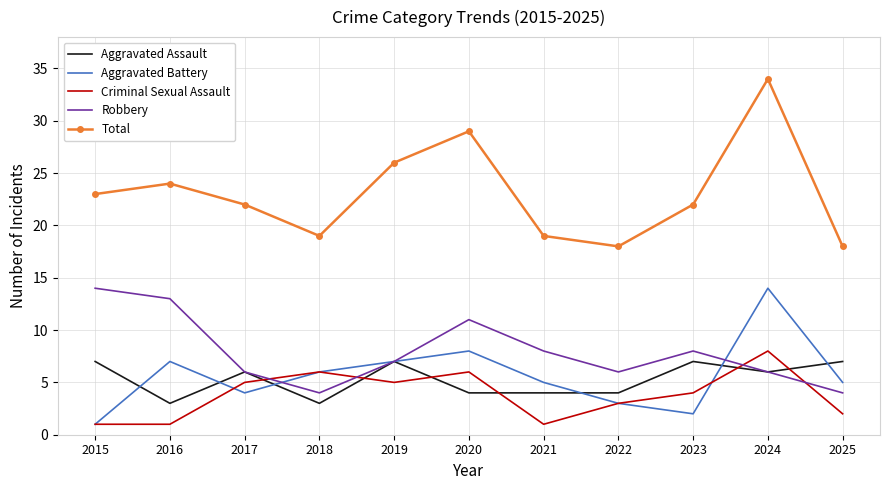

Is the value of Total at 2020 greater than the value of Robbery at 2023?

Yes